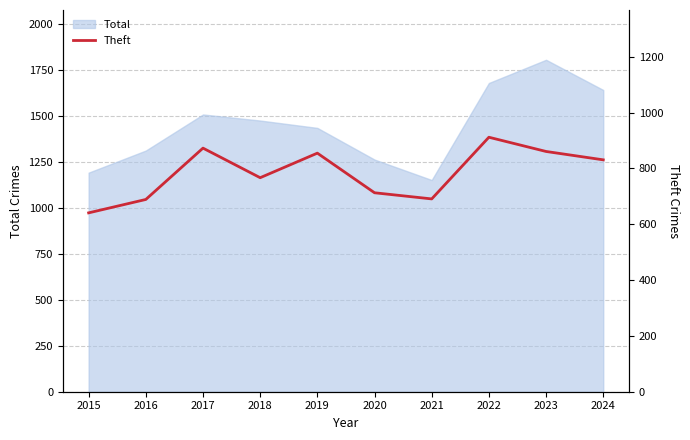

The value of Total at 2023 is 1803. True or false?

True